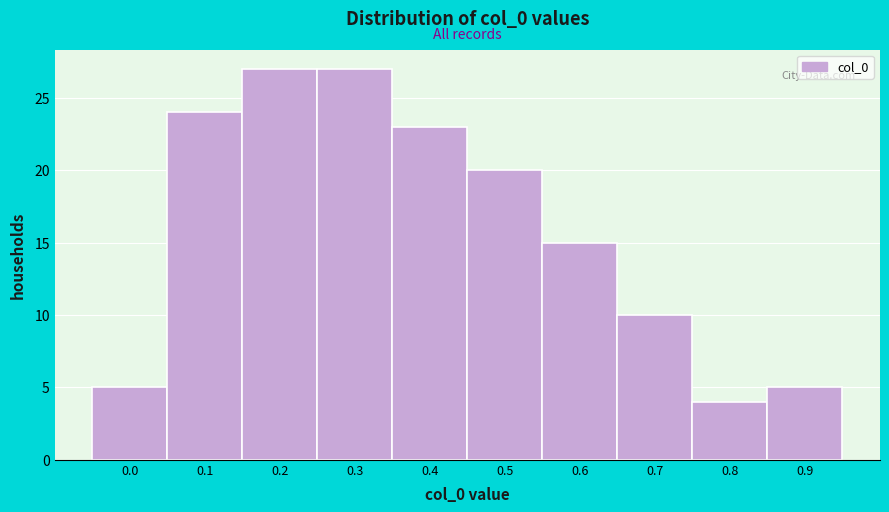

Reading left to right, what are all the values shown in this chart?

0.0=5	0.1=24	0.2=27	0.3=27	0.4=23	0.5=20	0.6=15	0.7=10	0.8=4	0.9=5